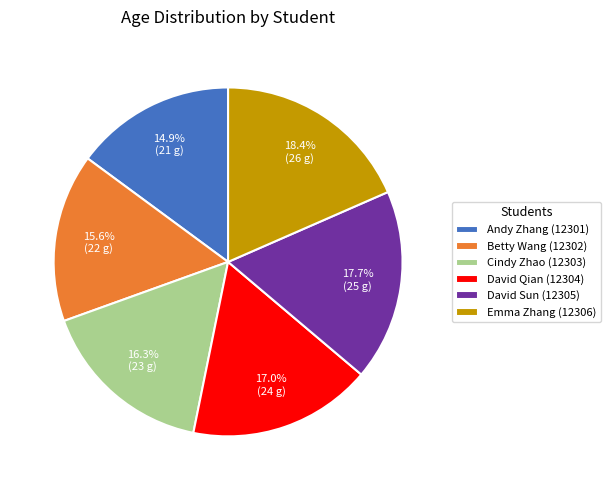

Does Emma Zhang (12306) represent more than half of the total?

No